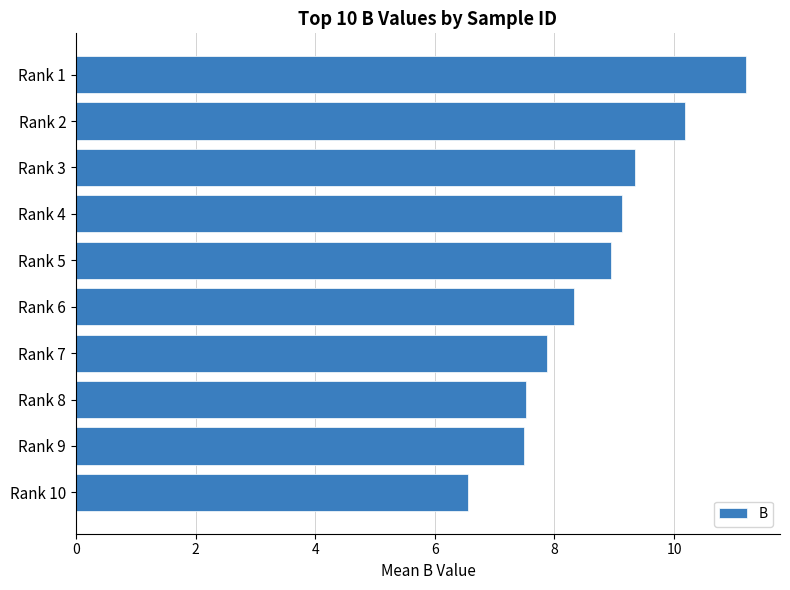

Between Rank 10 and Rank 2, which is larger?

Rank 2